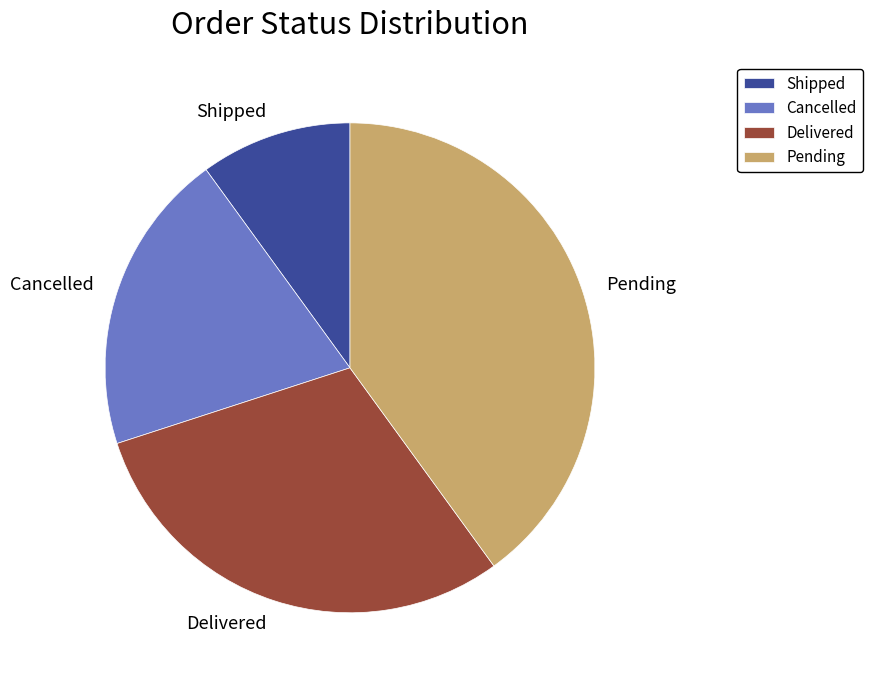

Rank the categories by value from lowest to highest.

Shipped, Cancelled, Delivered, Pending